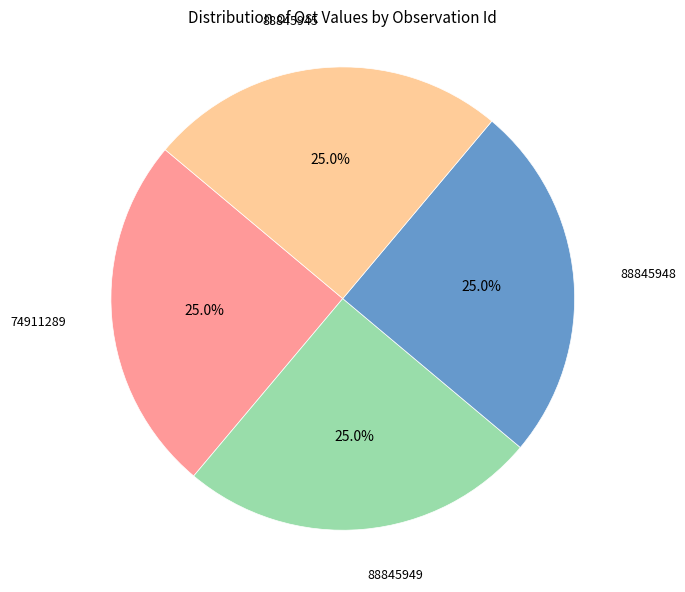

To the nearest percent, what portion does 88845949 represent?

25%